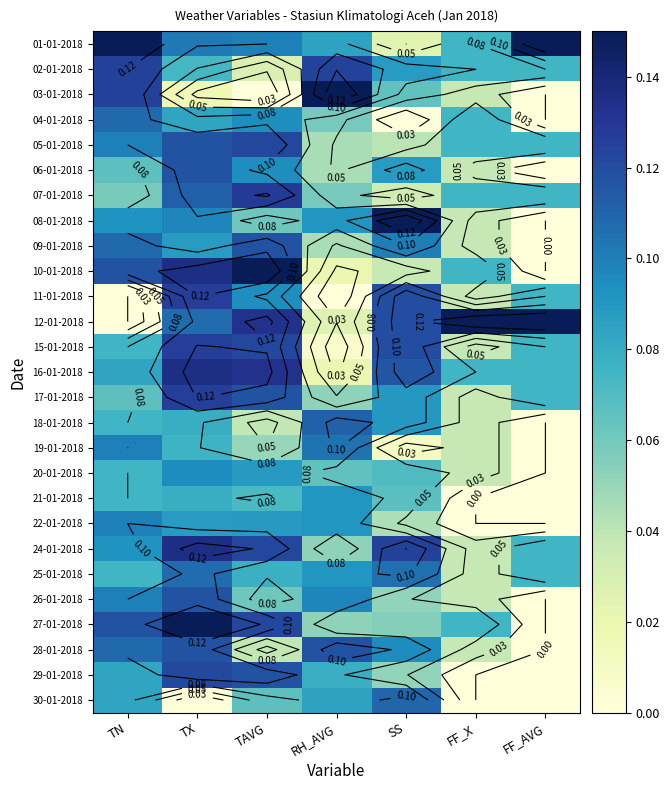

What is the difference between the highest and lowest values at FF_AVG?

0.1